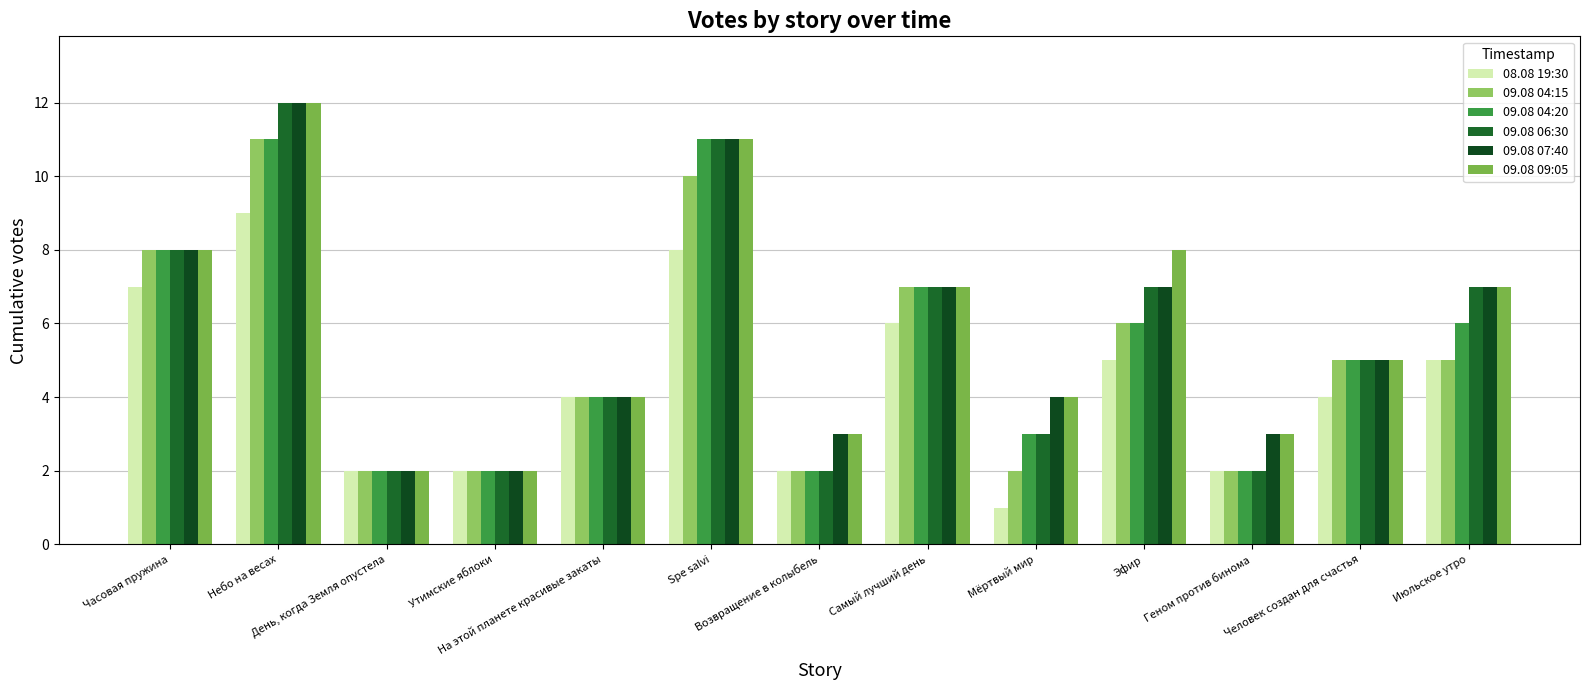

What is the difference between the 09.08 06:30 values at Небо на весах and Утимские яблоки?

10